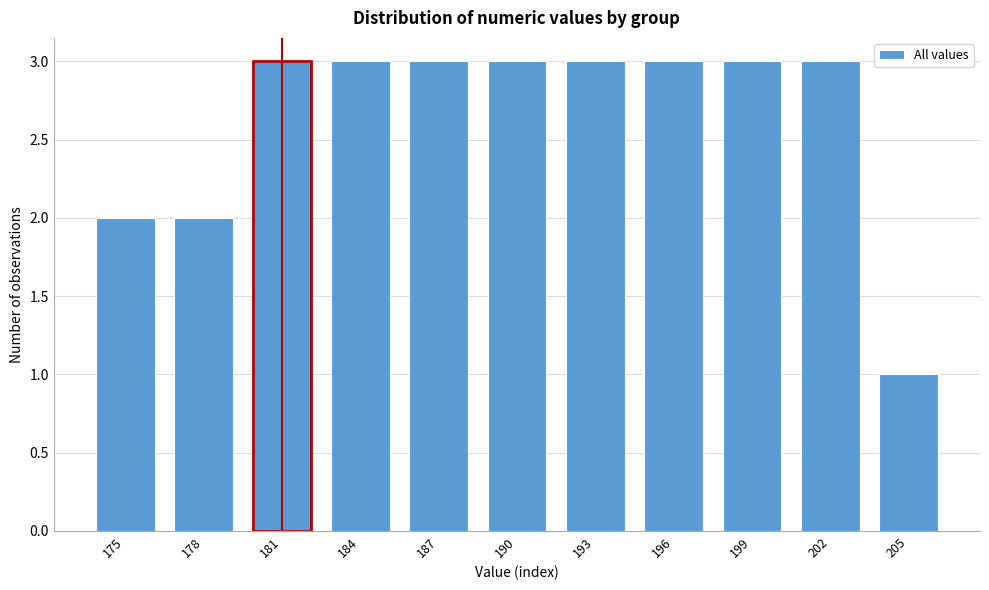

Reading left to right, what are all the values shown in this chart?

2	2	3	3	3	3	3	3	3	3	1